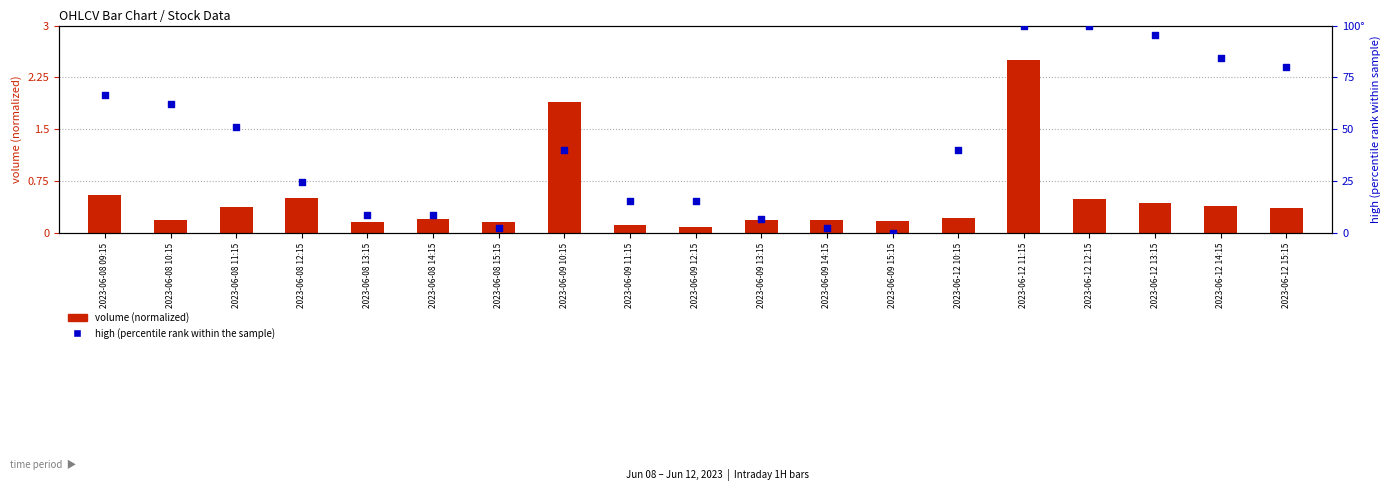

What is the total value across all series at 2023-06-09 15:15?

0.2